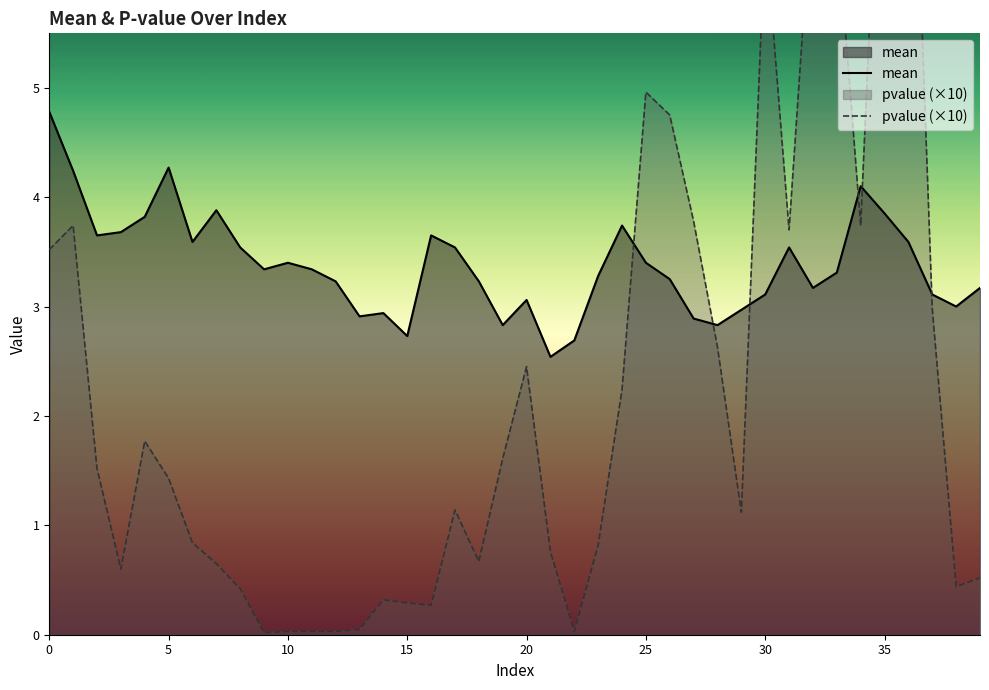

What is the difference between the mean values at 38 and 28?

0.2